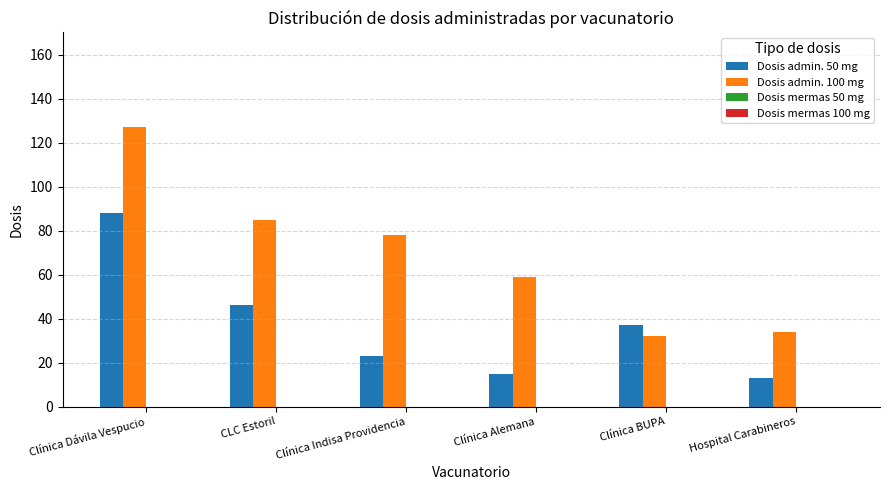

Is it true that Dosis admin. 100 mg equals 60 at Hospital Carabineros?

False